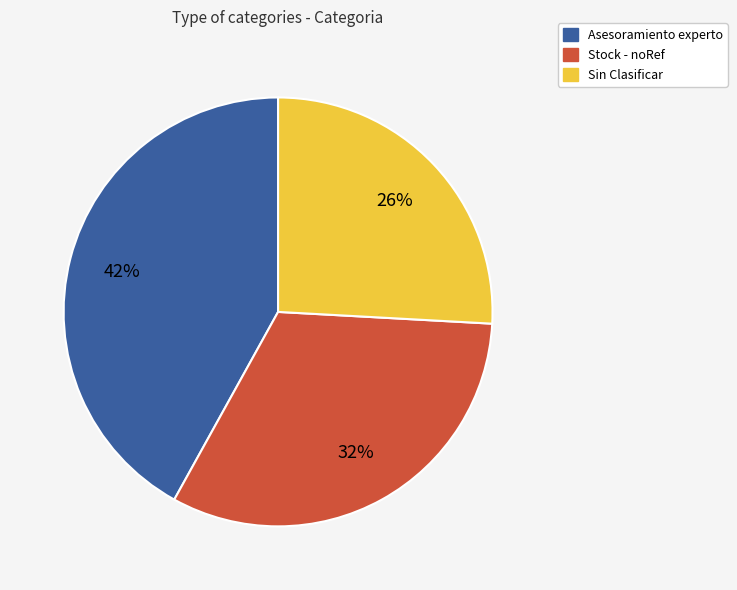

To the nearest percent, what is the difference between the largest and smallest slice percentages?

16%